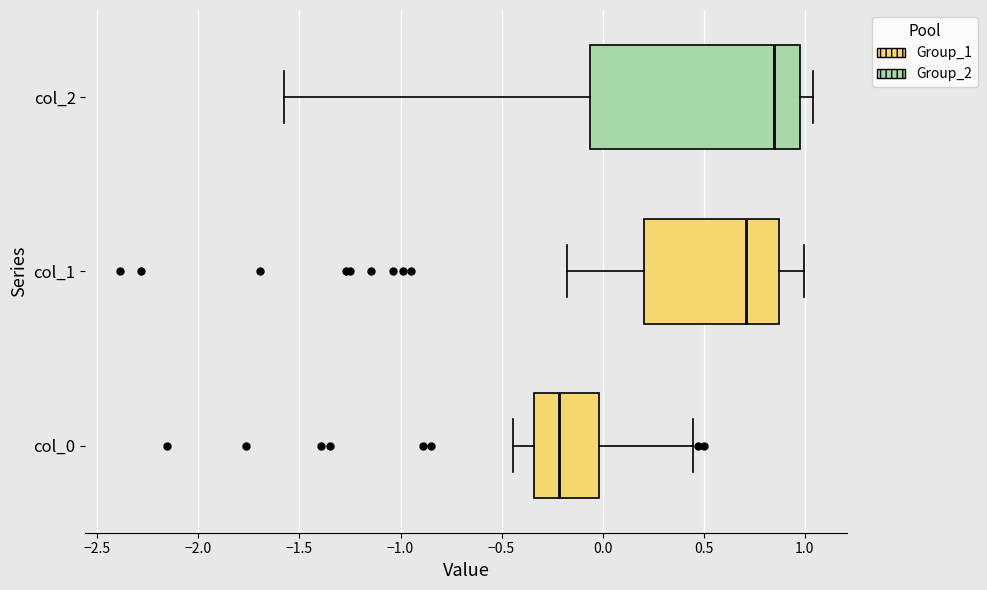

Reading bottom to top, transcribe this box plot: for each box, give where its median line is, the range the box spans, and where its two whiskers end, as read against the x-axis. The values are not printed on the chart, so give them approximately, as read against the axis.

col_0: median -0.20, box -0.35 to 0.00, whiskers -0.45 to 0.45
col_1: median 0.70, box 0.20 to 0.85, whiskers -0.20 to 1.00
col_2: median 0.85, box -0.05 to 0.95, whiskers -1.55 to 1.05